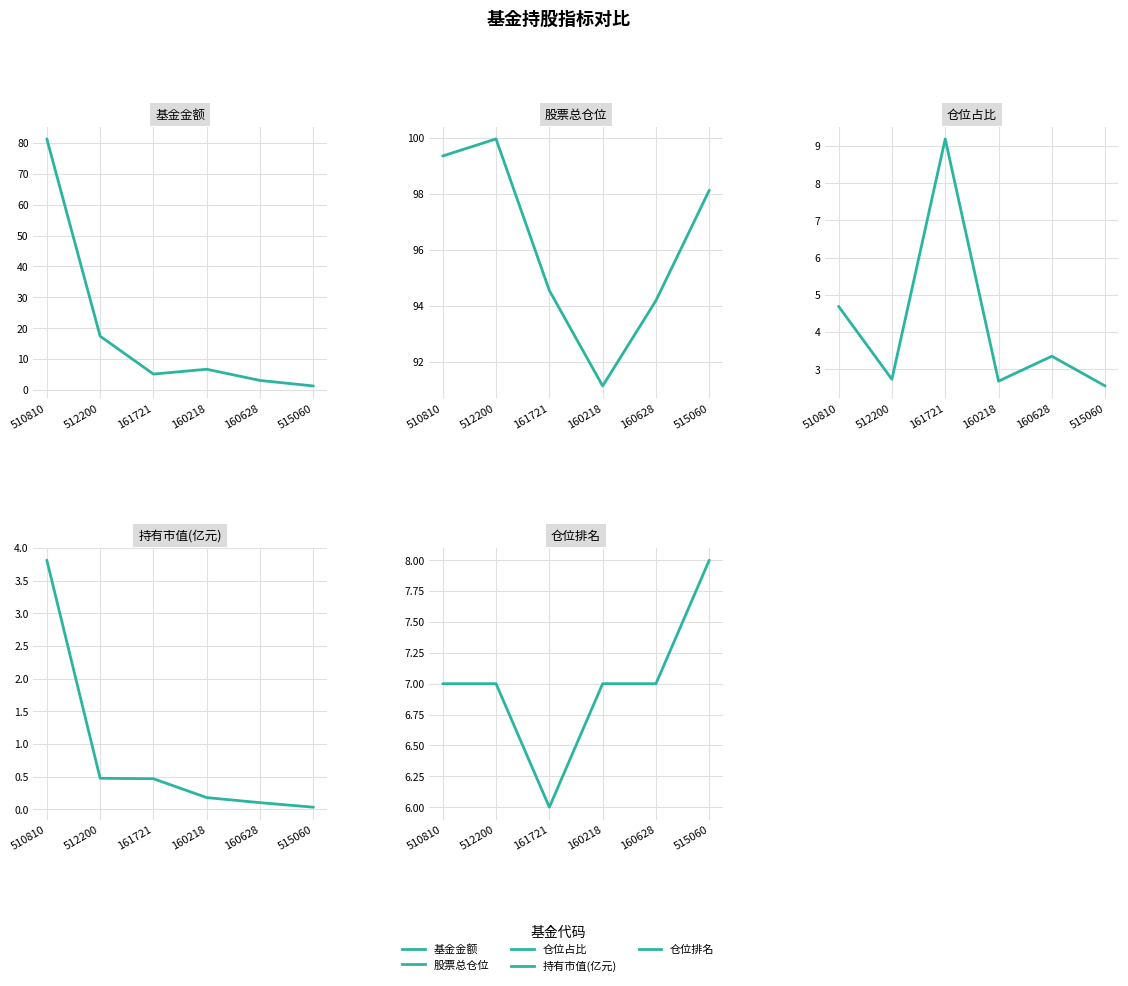

True or false: 基金金额 and 持有市值(亿元) intersect in this chart.

False